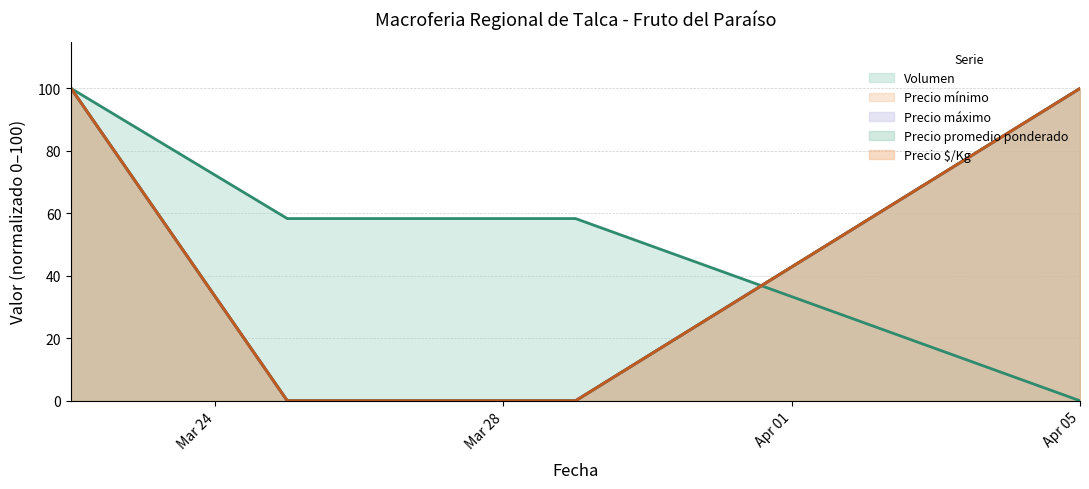

At which label is Precio $/Kg closest to 50?

2021-03-22